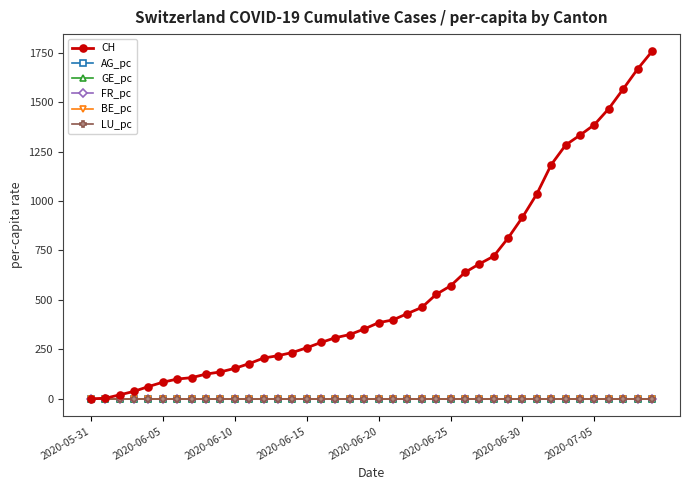

Which series has the largest range (max minus min)?

CH